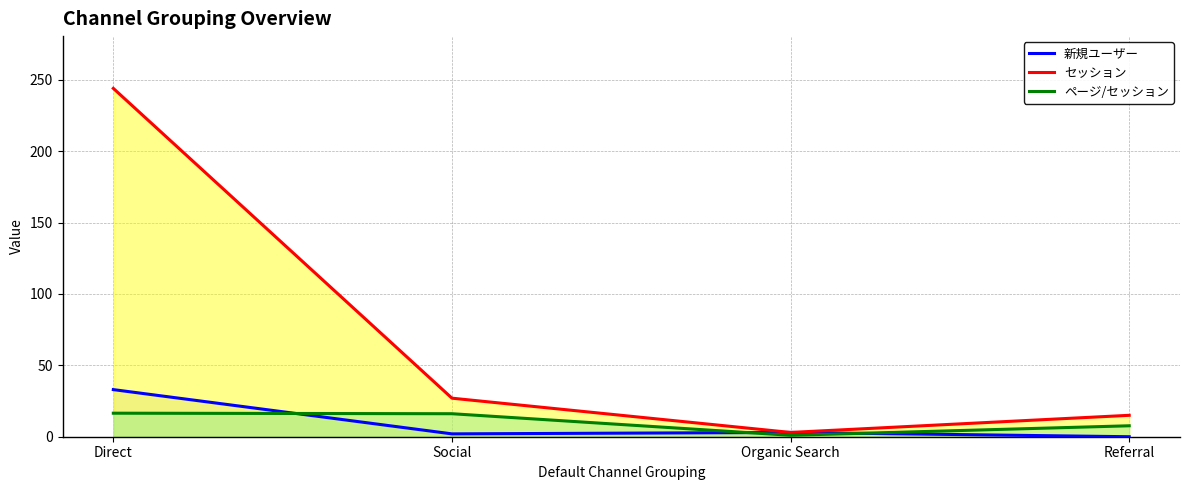

What is the difference between the セッション values at Direct and Organic Search?

241.0